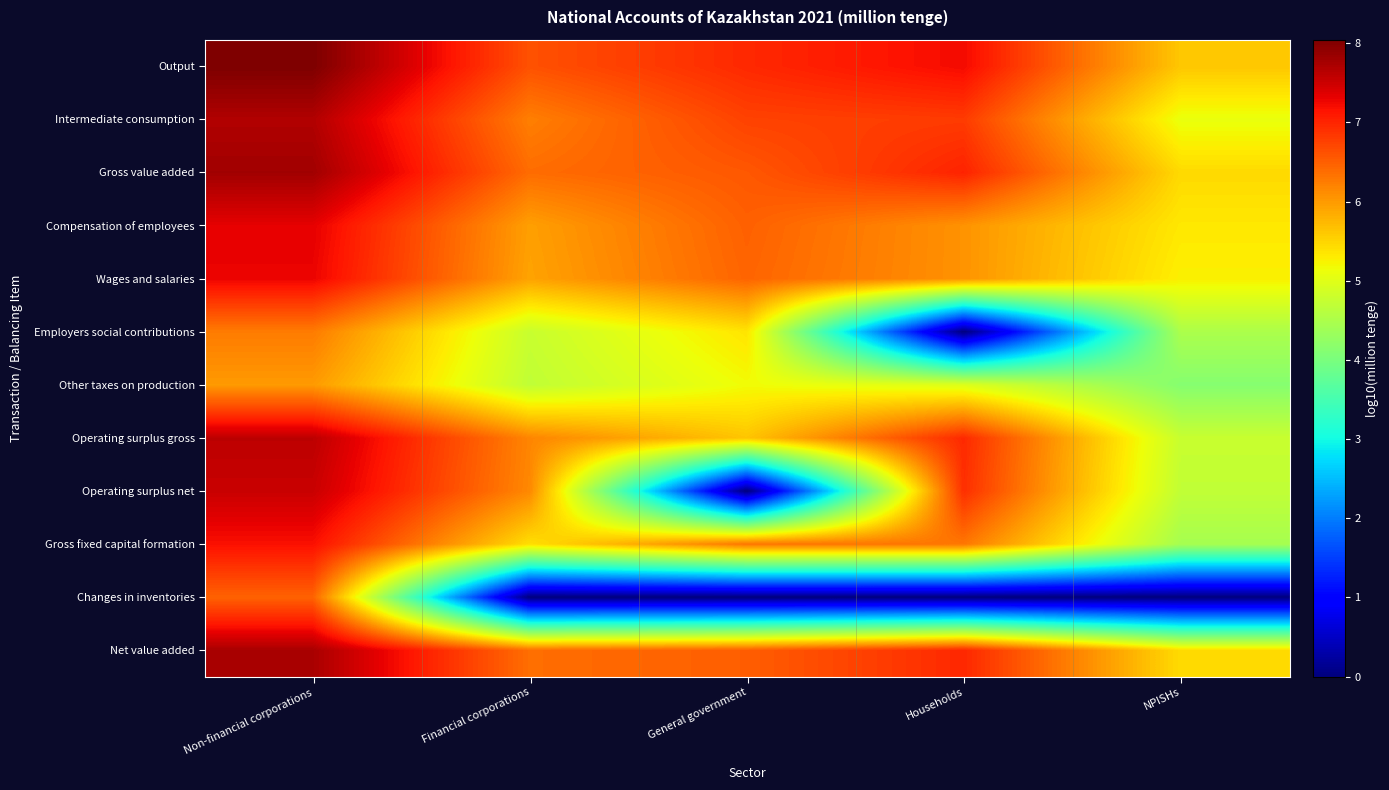

List the series in order of their peak value, lowest first.

Other taxes on production, Employers social contributions, Changes in inventories, Gross fixed capital formation, Wages and salaries, Compensation of employees, Operating surplus net, Operating surplus gross, Intermediate consumption, Net value added, Gross value added, Output